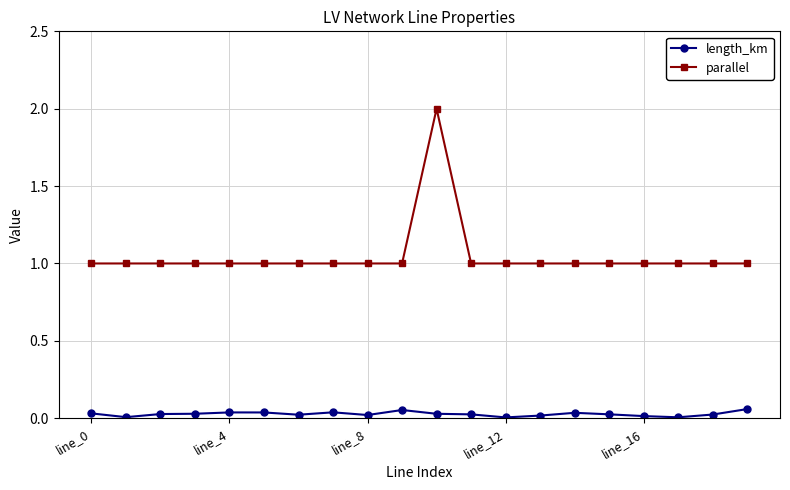

Which series has the largest total across all categories?

parallel